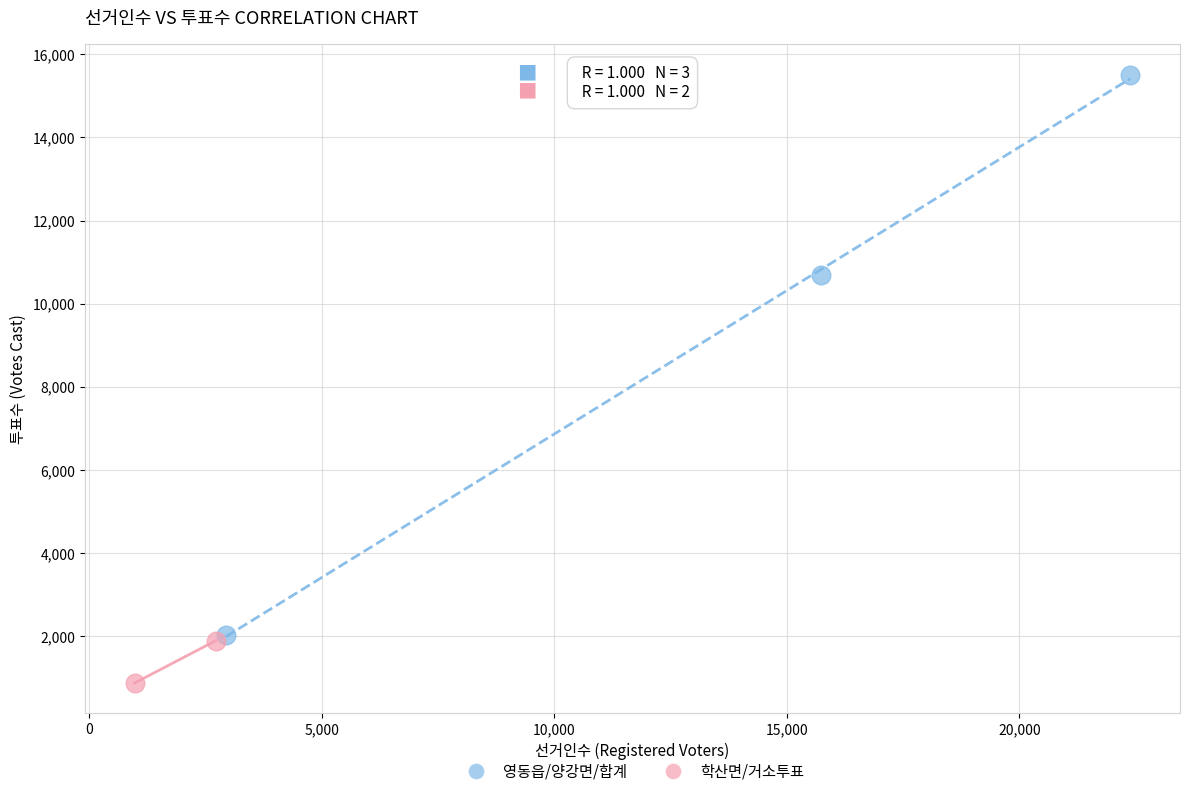

What are all the series names shown in the legend?

영동읍/양강면/합계, 학산면/거소투표